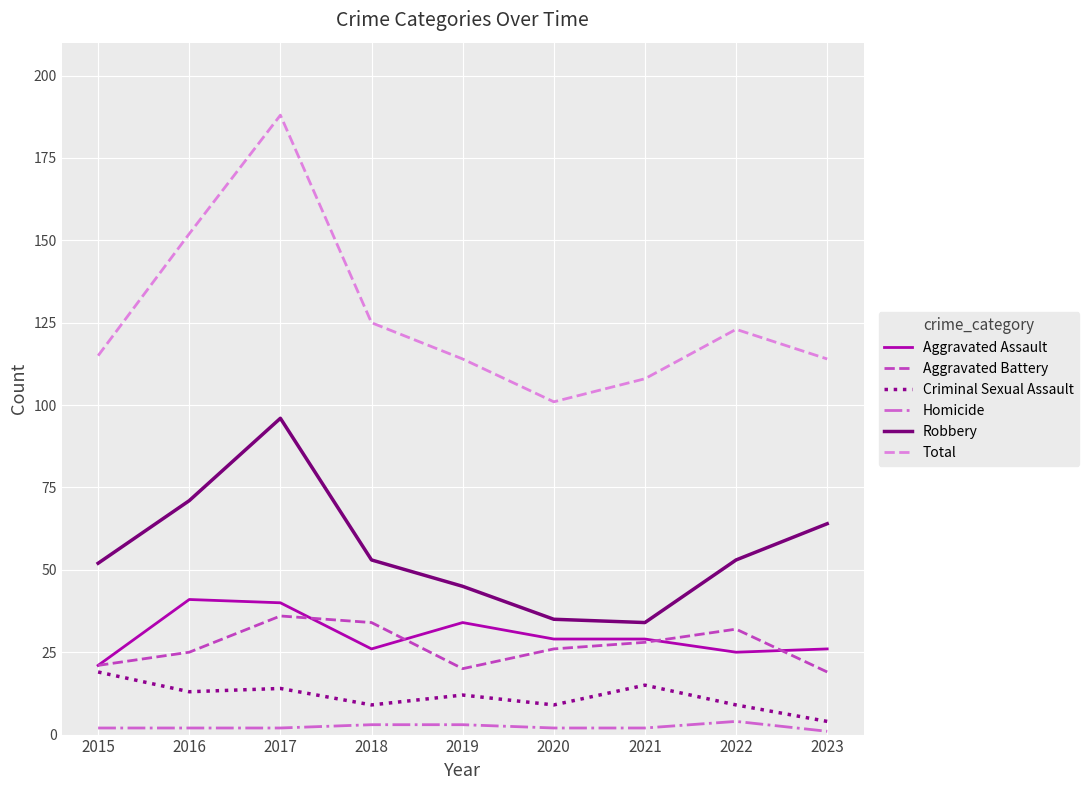

The value of Robbery at 2021 is 10. True or false?

False